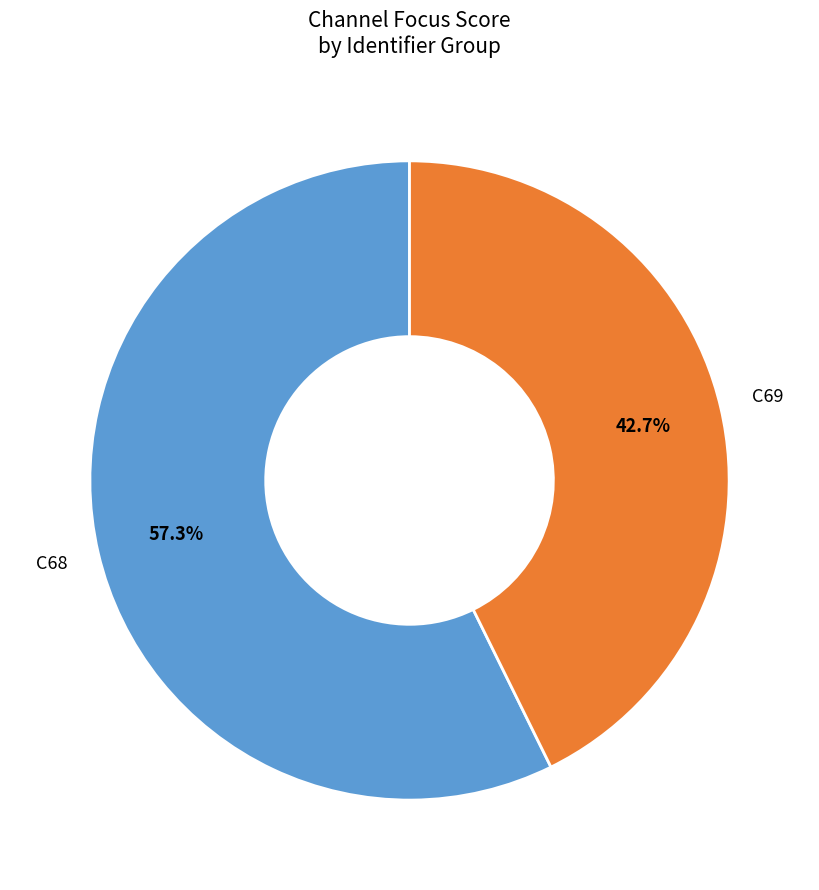

Which slice represents more than half of the pie?

C68